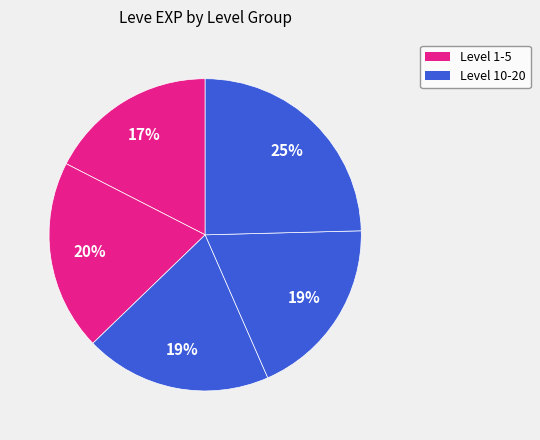

How many slices are in this pie chart?

5